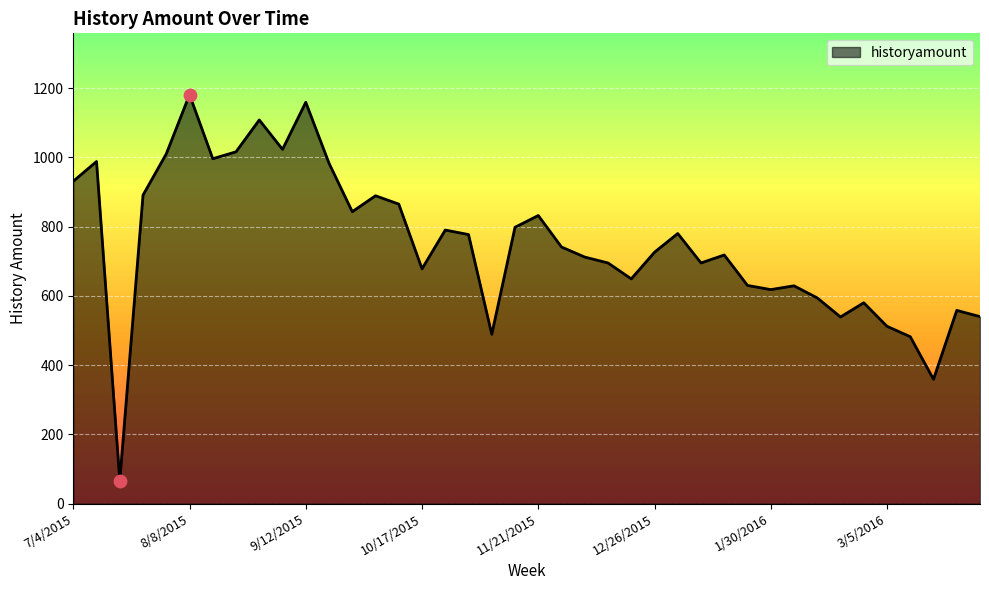

What is the difference between the maximum and minimum values?

1115